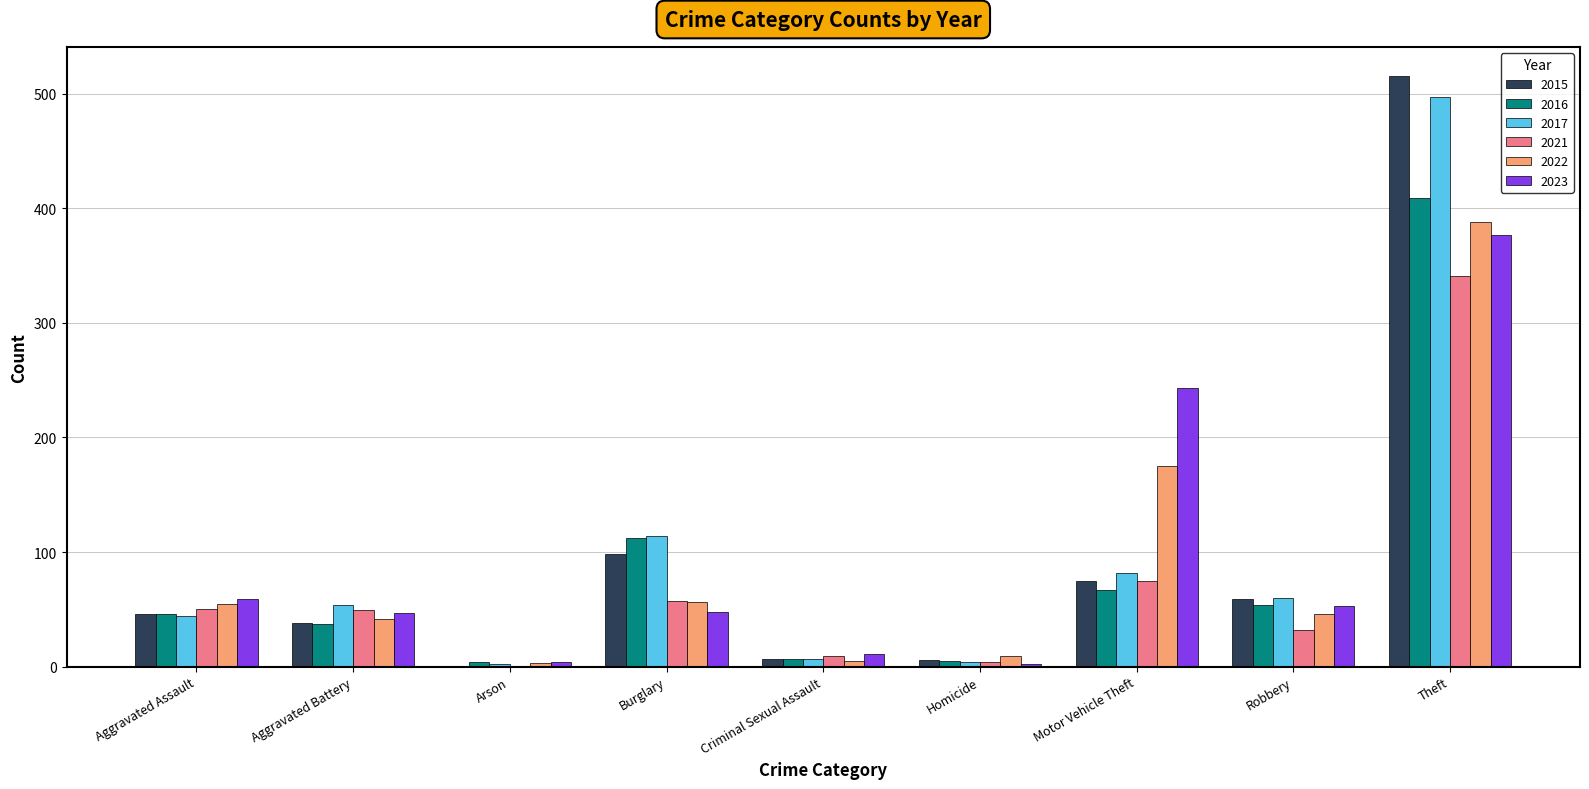

Which series has the widest spread of values?

2015